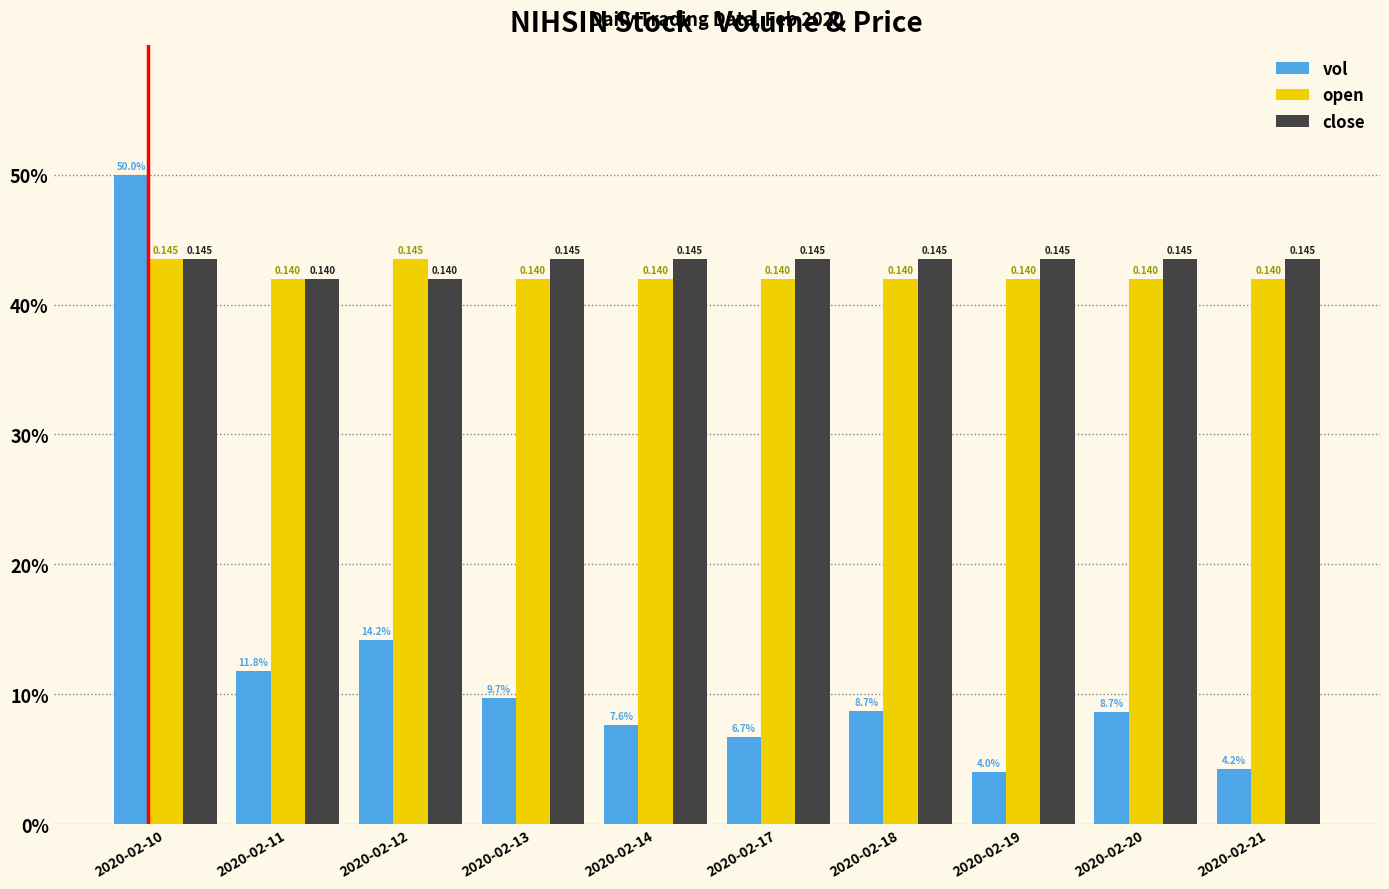

Reading left to right, transcribe all the data shown in this chart.

vol: 50.0	11.8	14.2	9.7	7.6	6.7	8.7	4.0	8.7	4.2
open: 43.5	42.0	43.5	42.0	42.0	42.0	42.0	42.0	42.0	42.0
close: 43.5	42.0	42.0	43.5	43.5	43.5	43.5	43.5	43.5	43.5